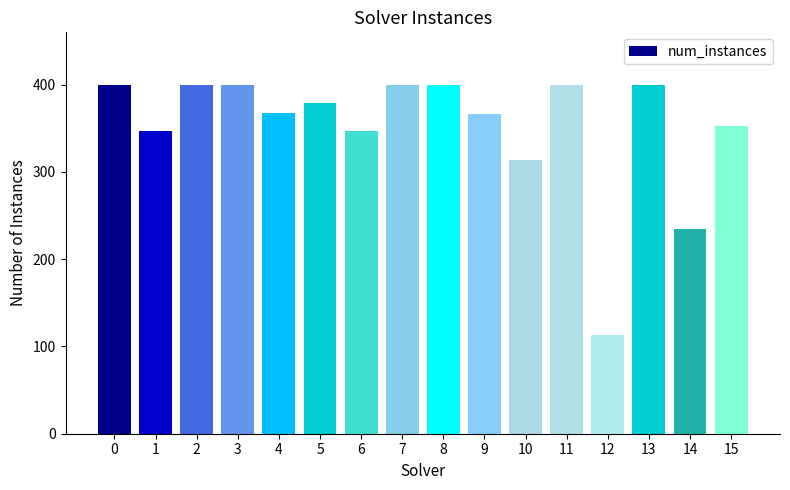

At which category does the chart reach its minimum across all series?

12